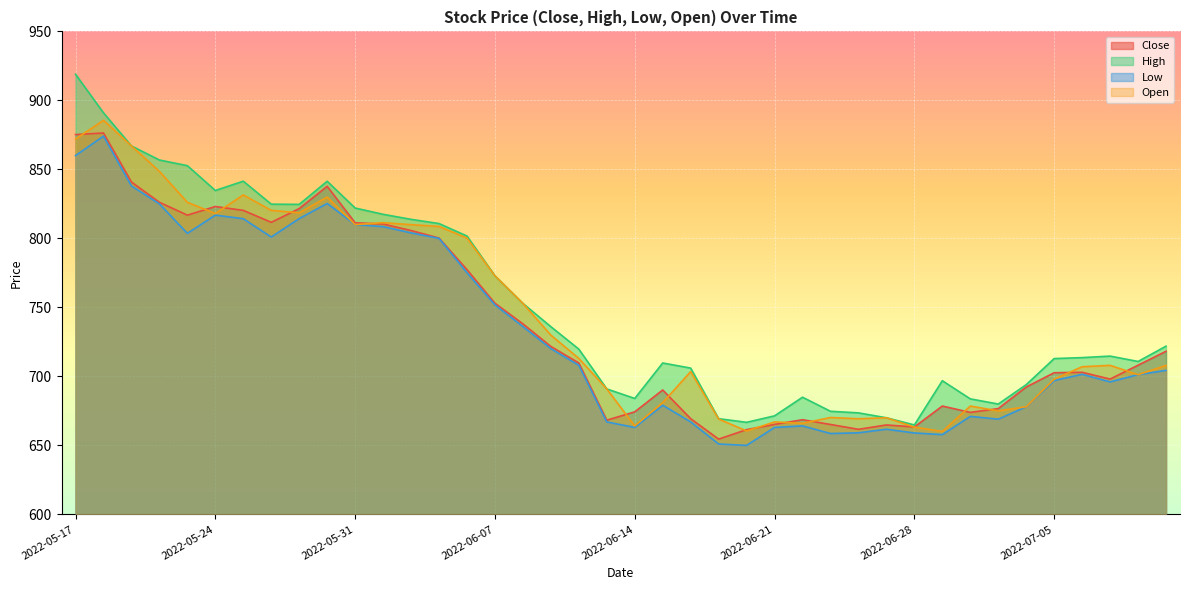

True or false: Close and High cross at least once.

False